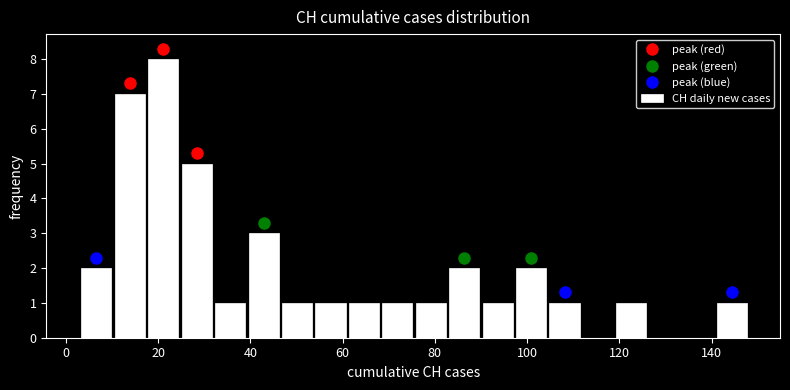

Around what value on the x-axis is the tallest bar? Give the approximate position of its centre, as read against the axis.

22